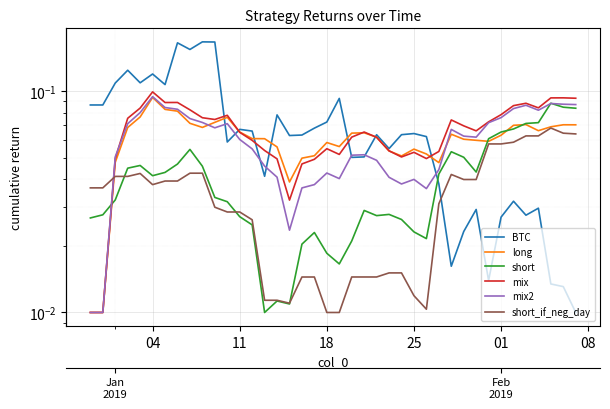

What is the difference between the maximum and minimum values in the mix series?

0.1